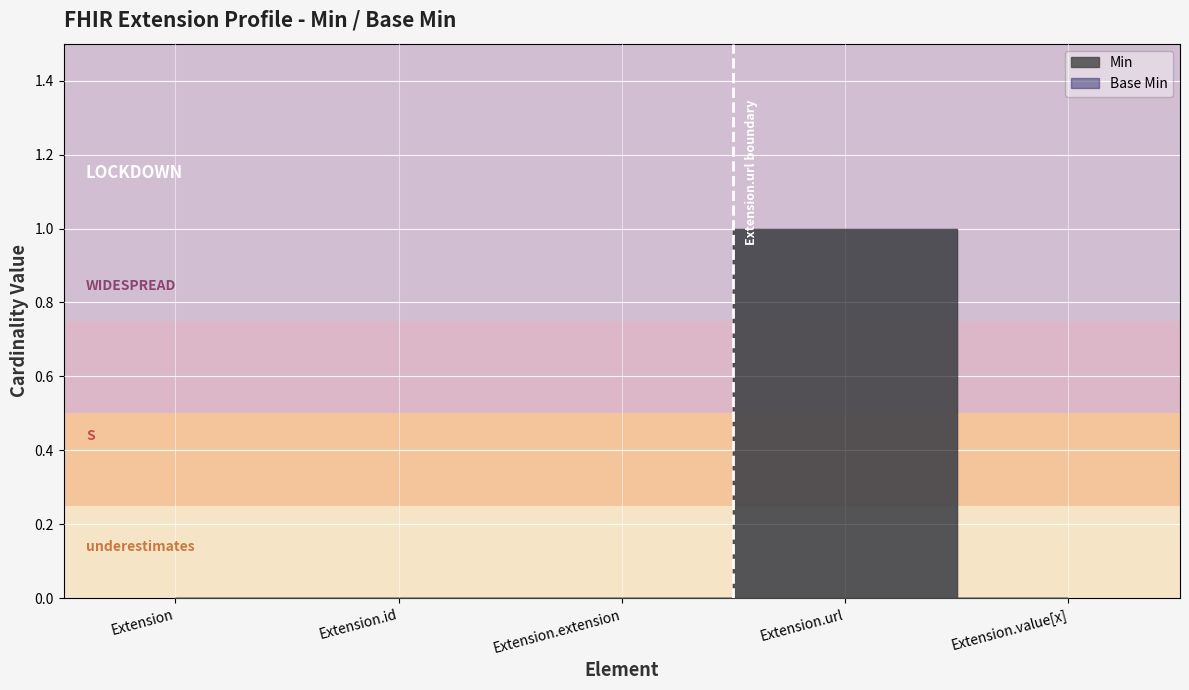

True or false: Min and Base Min intersect in this chart.

False